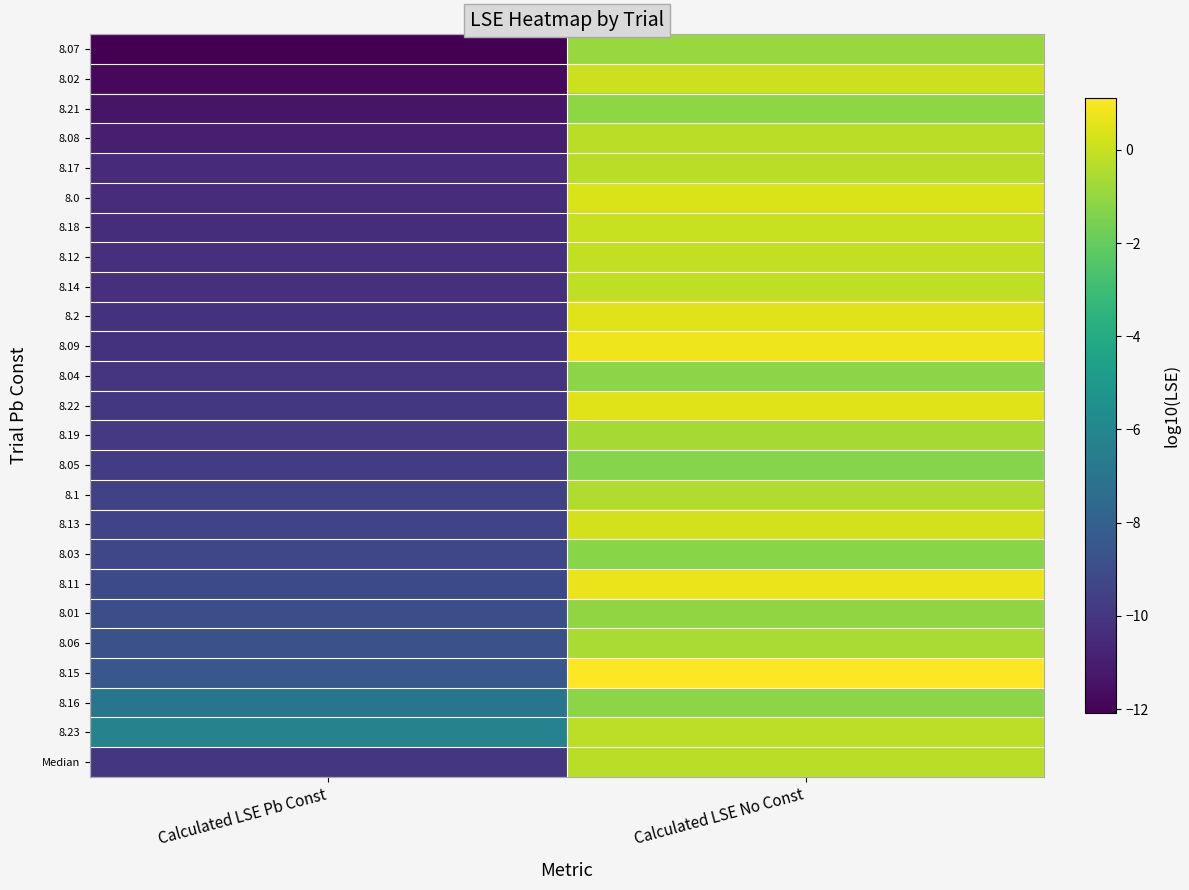

What is the total value across all series at Calculated LSE Pb Const?

-245.0